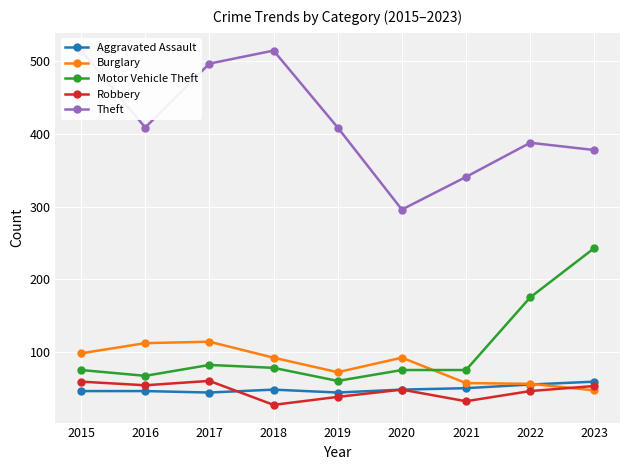

Rank the categories by Robbery value from lowest to highest.

2018, 2021, 2019, 2022, 2020, 2023, 2016, 2015, 2017